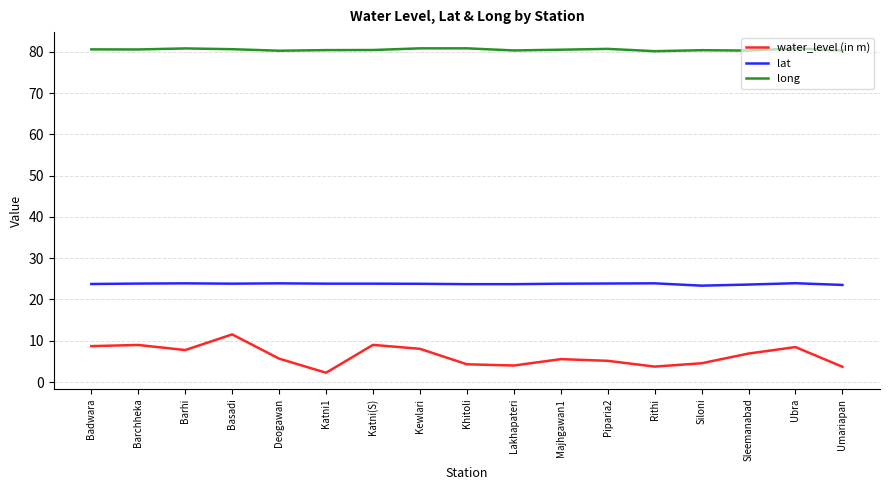

What position from the left is Sleemanabad?

15